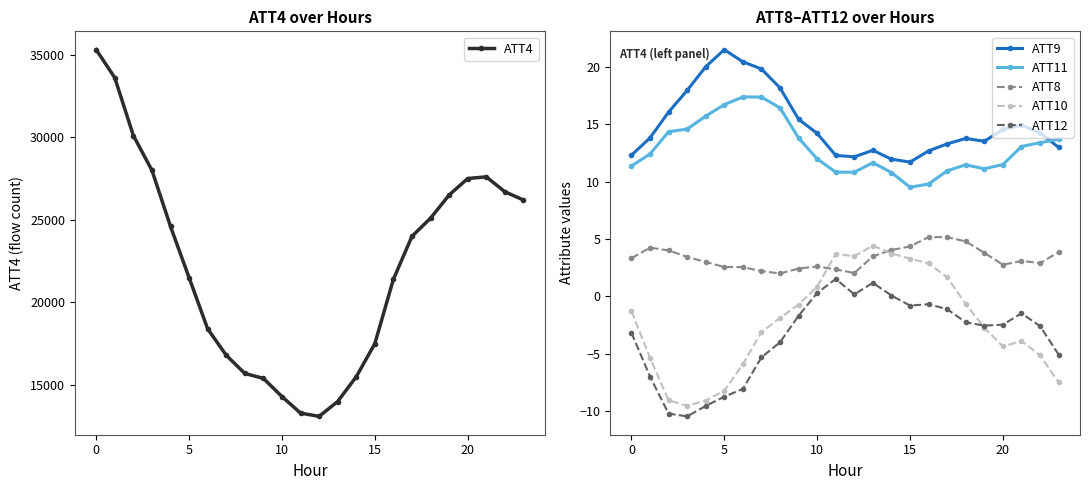

True or false: ATT12 and ATT11 intersect in this chart.

False